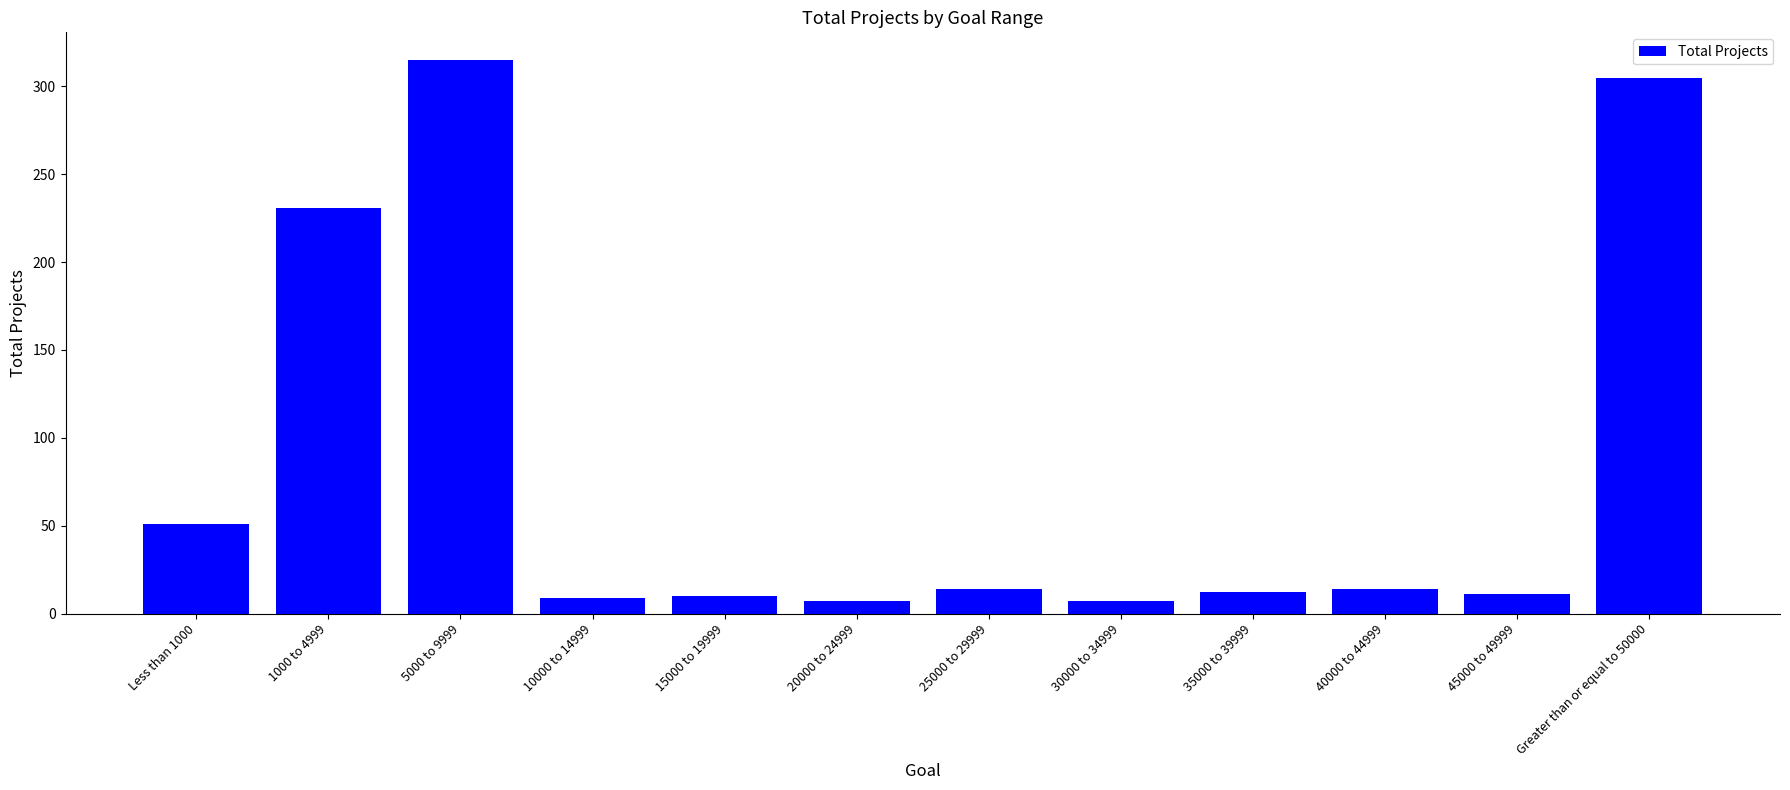

The chart shows a value of 231 at 1000 to 4999. True or false?

True